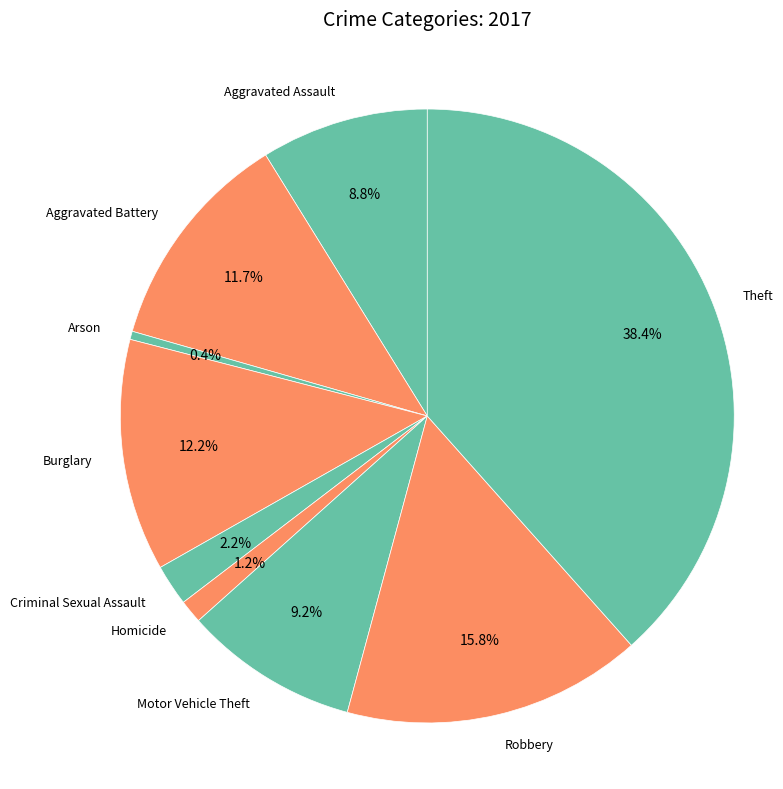

Is there a majority slice in this chart?

No